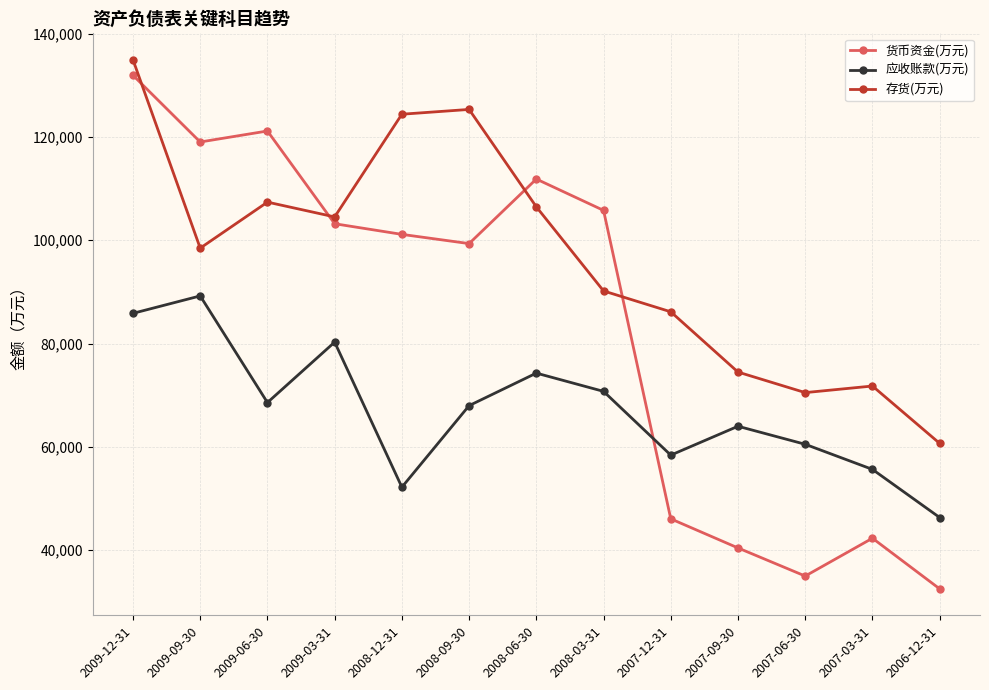

How many lines are shown in the chart?

3